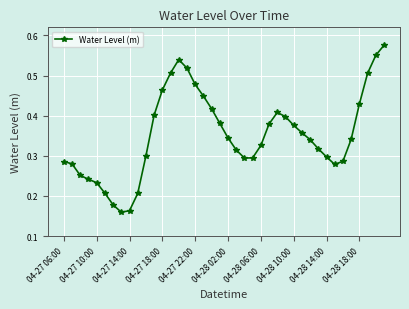

How many points are higher than both their immediate neighbors (excluding endpoints)?

2